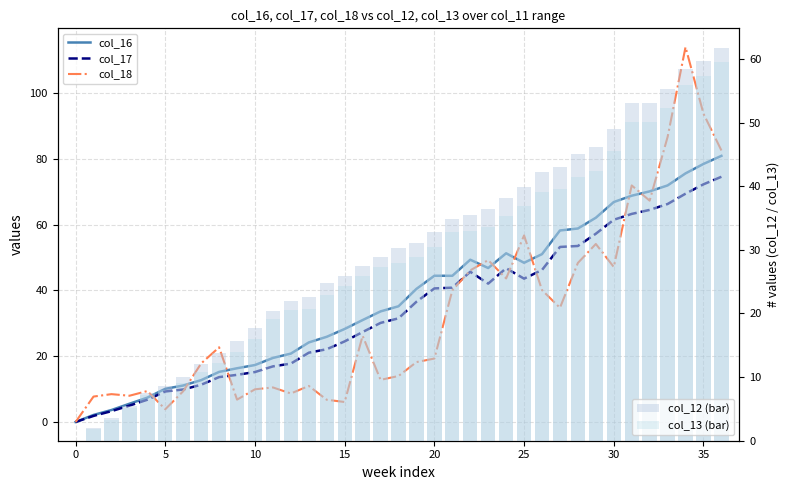

What is the difference between the maximum and second lowest values in the col_16 series?

78.8